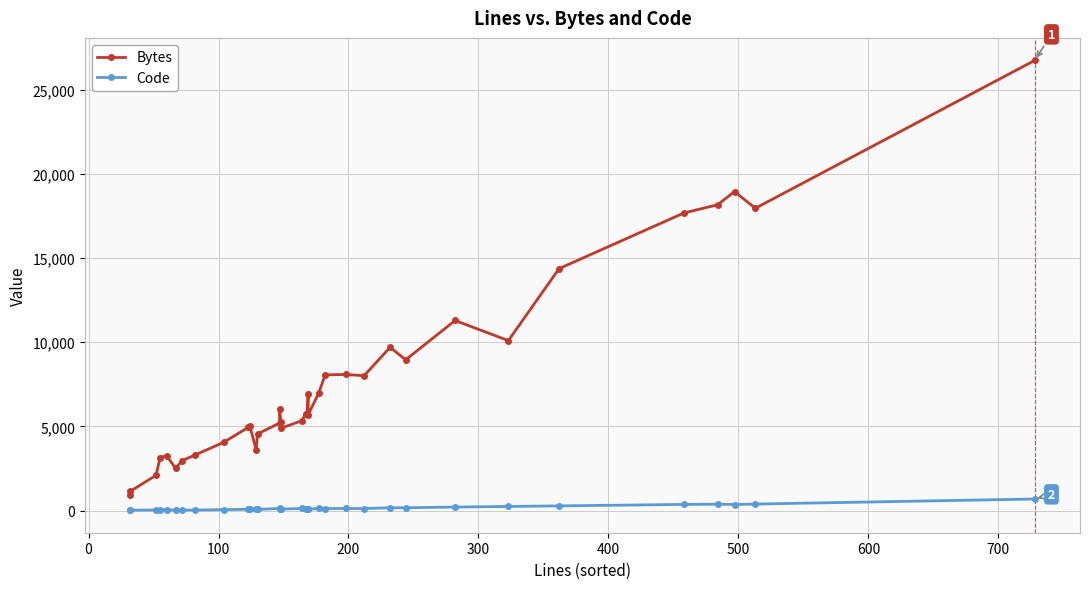

The Bytes series shows 3861 at 400. True or false?

False